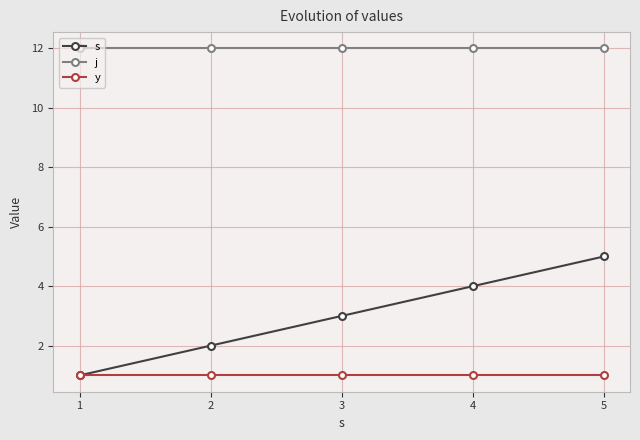

How many lines are shown in the chart?

3